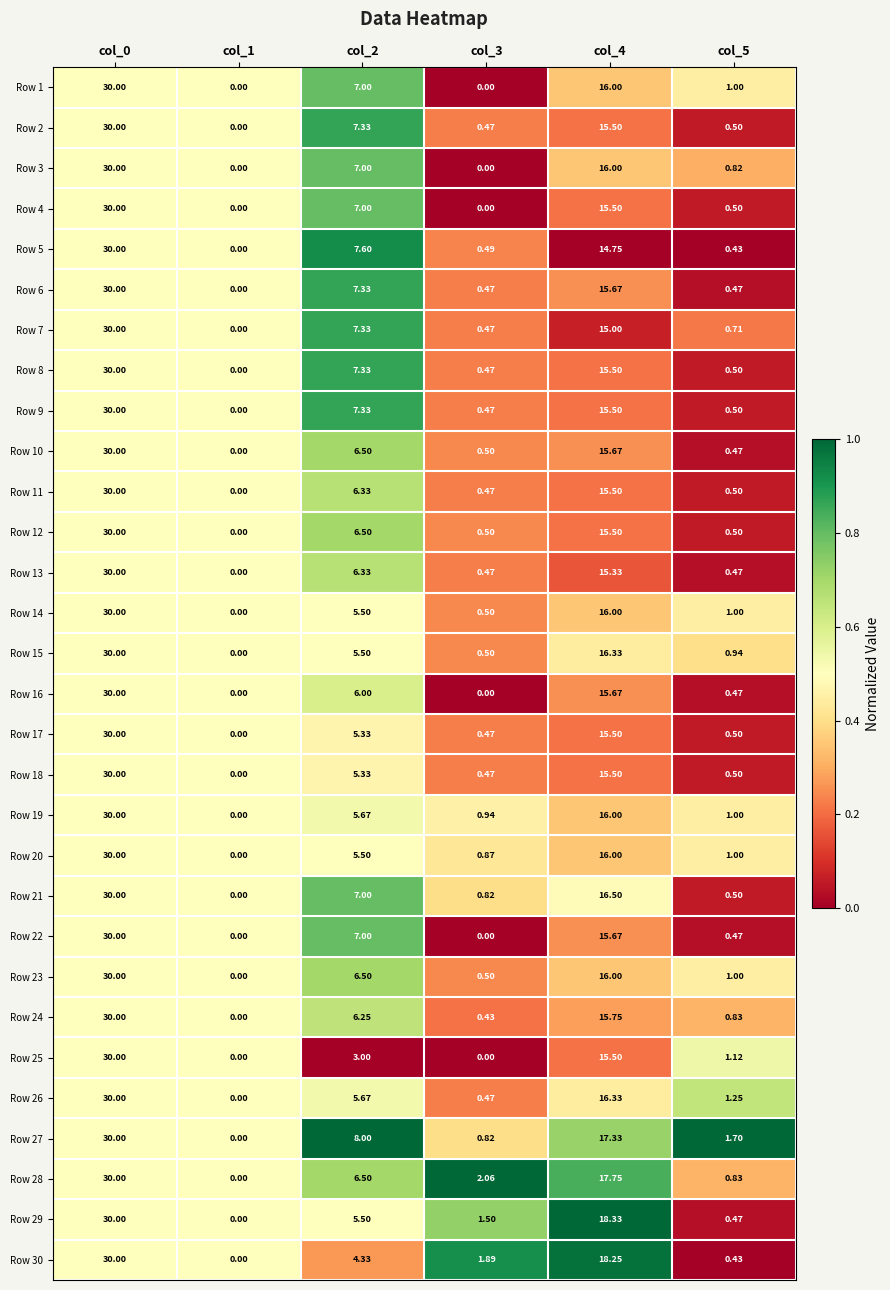

Is the value of Row 12 at col_0 greater than the value of Row 29 at col_4?

Yes